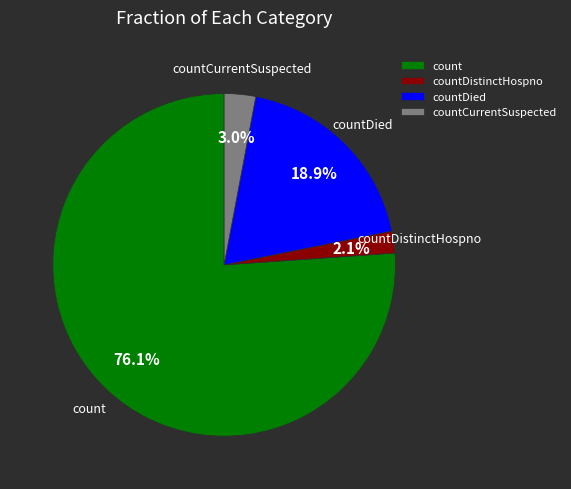

How many segments does this pie chart have?

4